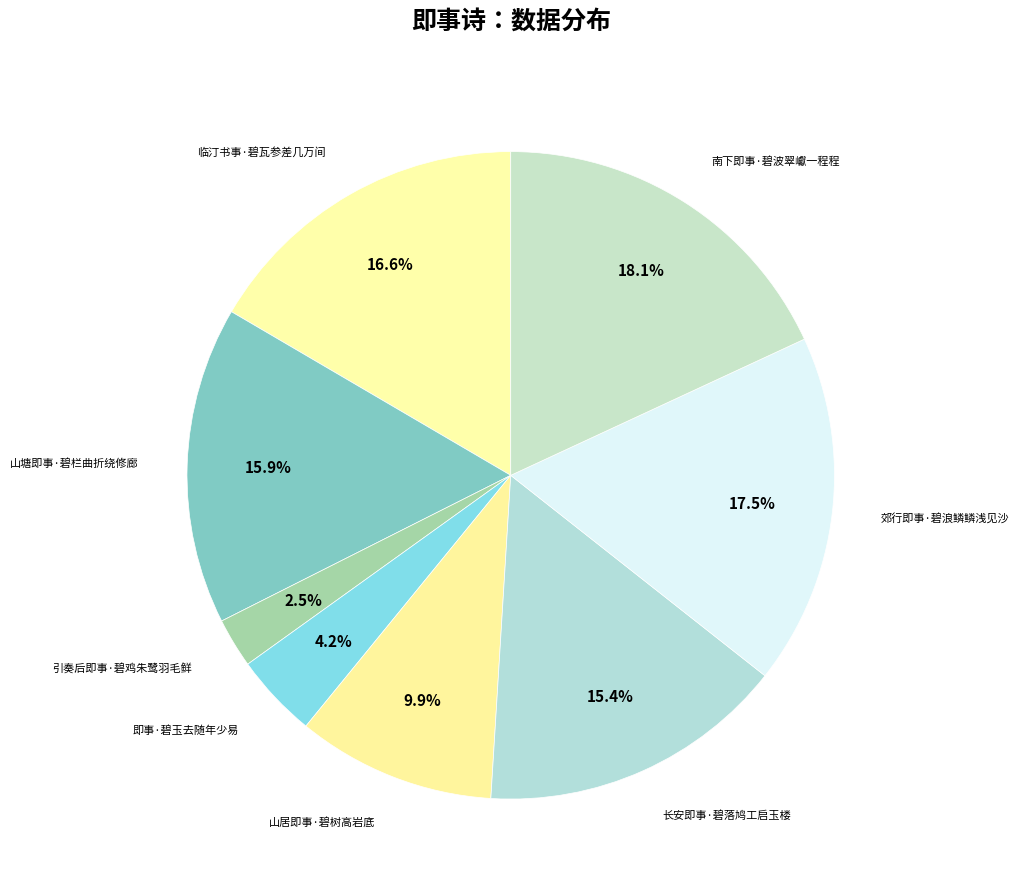

Is there a majority slice in this chart?

No